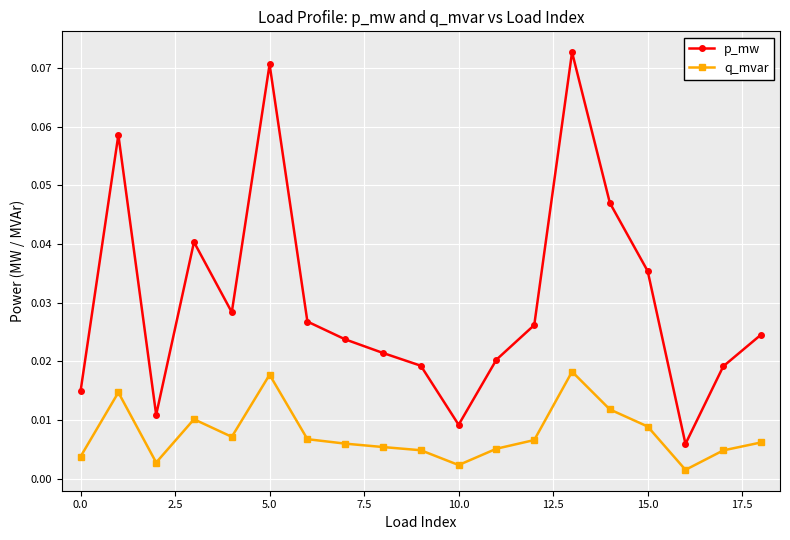

How many interior local valleys does the p_mw series have?

4